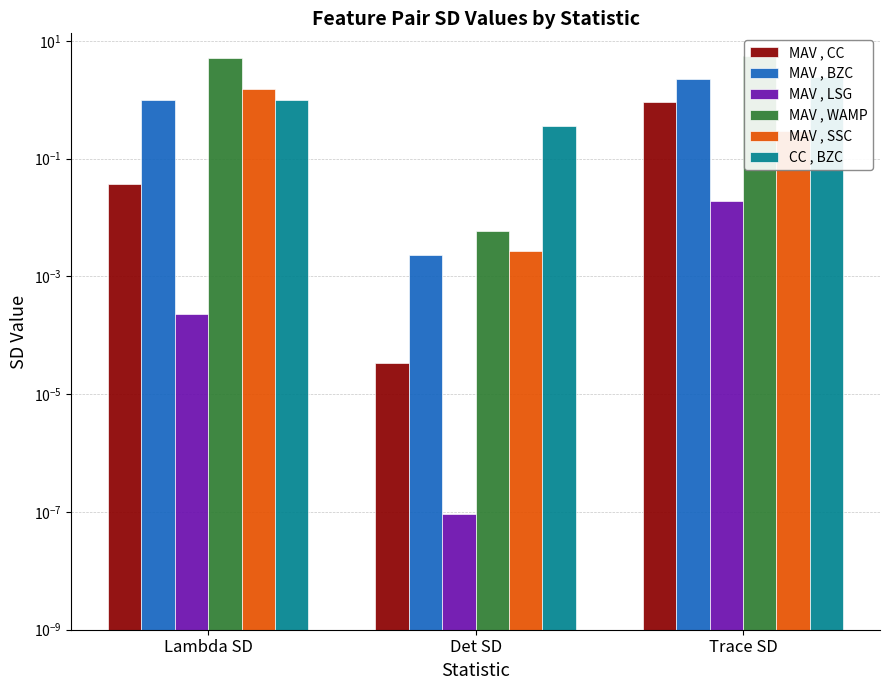

Is it true that MAV , CC equals 0.1 at Lambda SD?

False